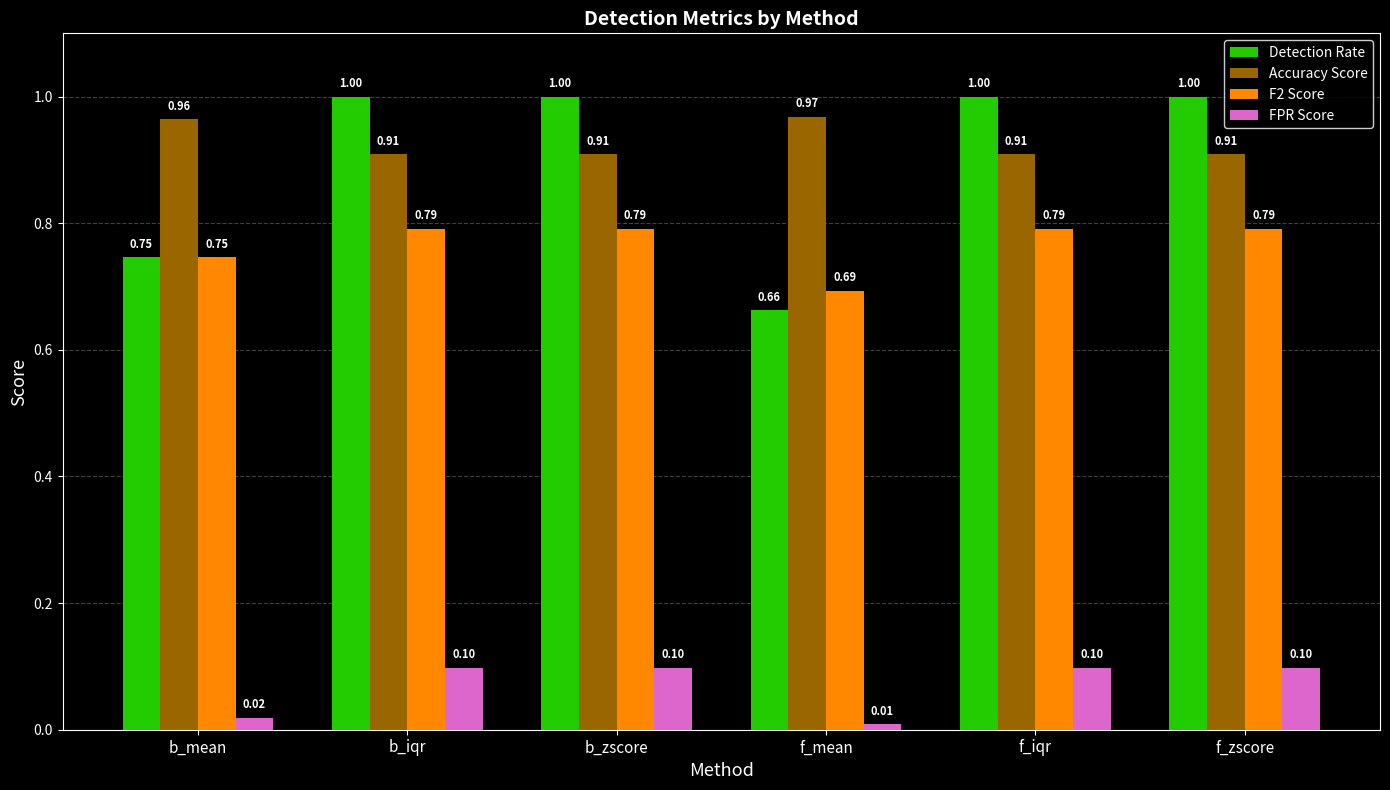

Between b_mean and f_zscore, which series saw the biggest shift?

Detection Rate